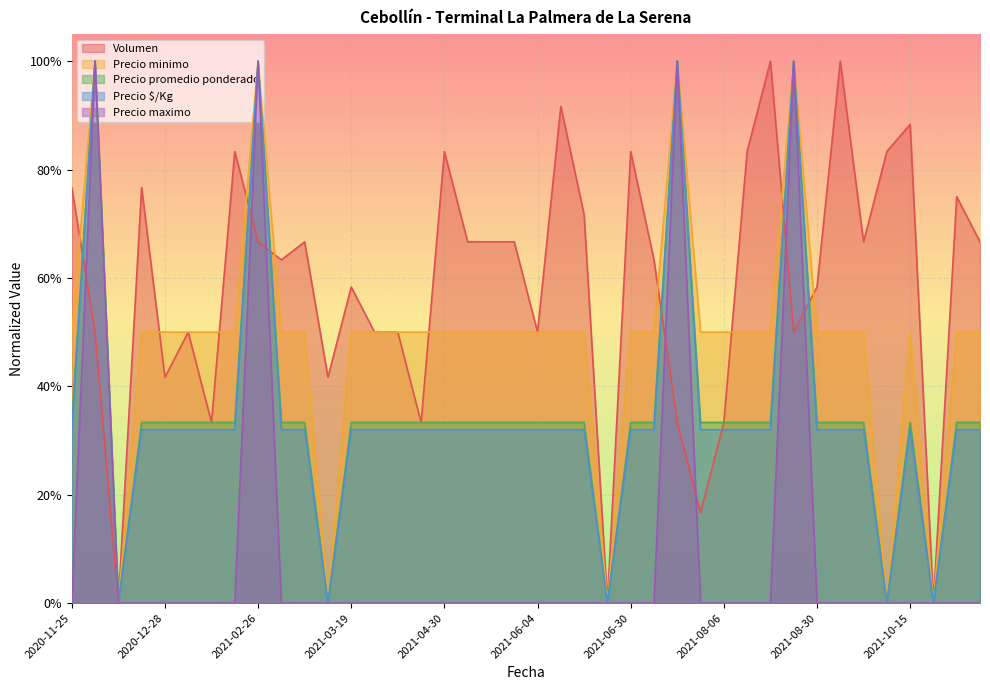

What is the sum of the Precio $/Kg values at 2021-03-19 and 2021-05-03?

0.6